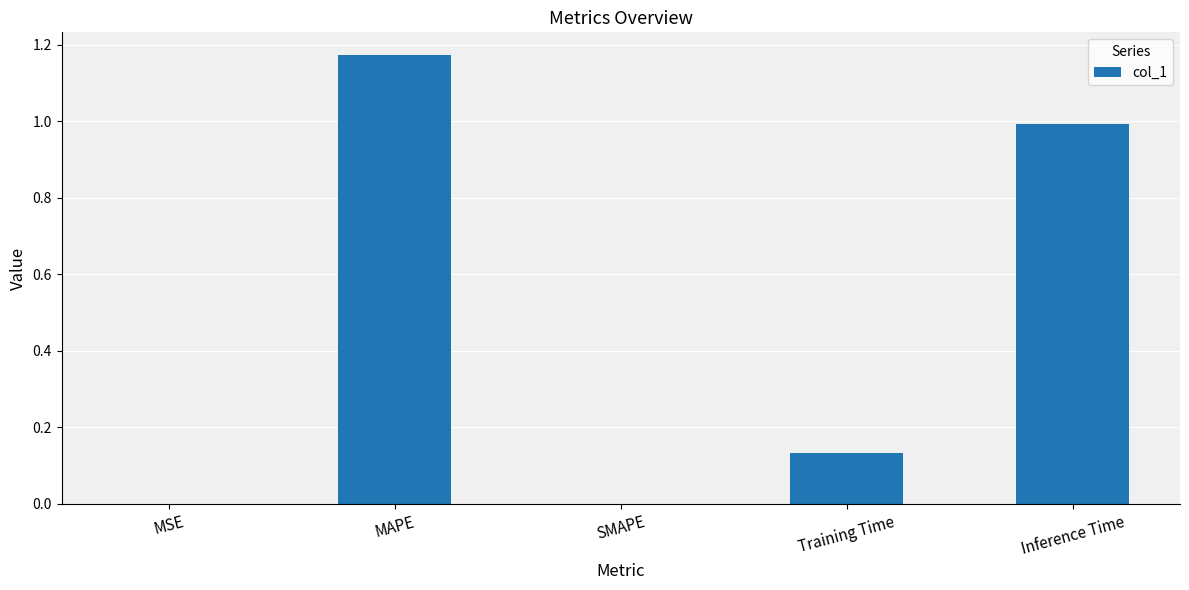

Which label corresponds to the largest value in the chart?

MAPE